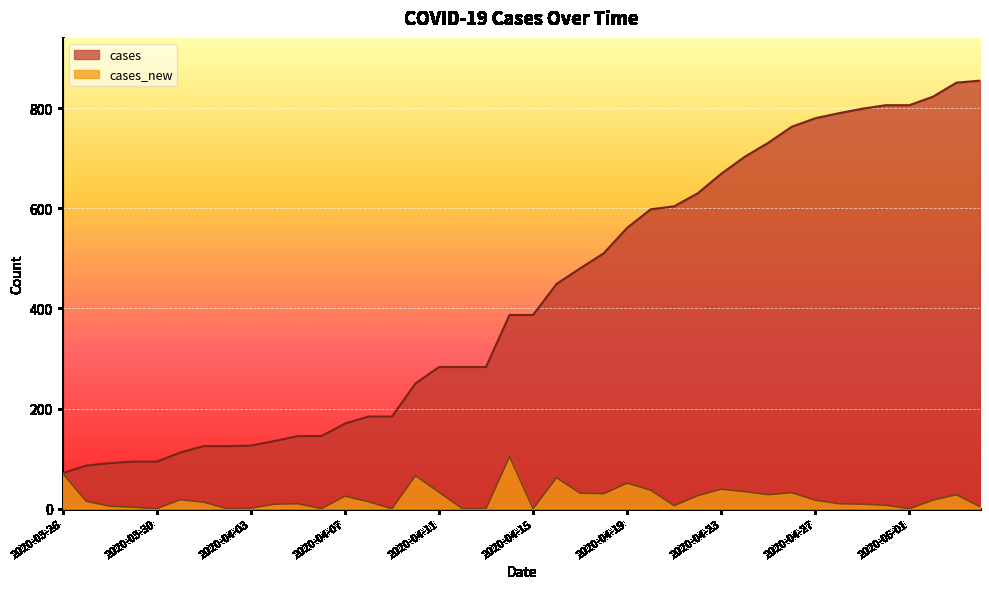

Which has a higher value, 2020-04-30 or 2020-03-28?

2020-04-30